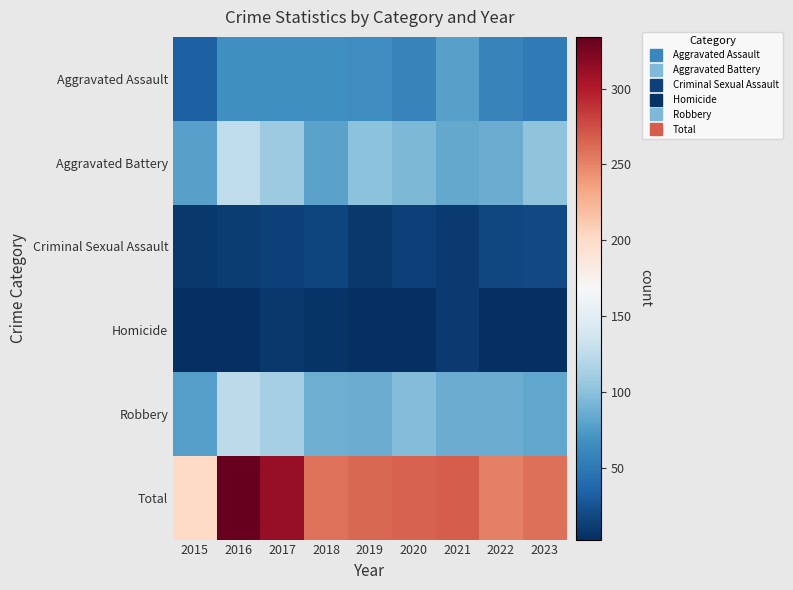

Which series has the widest spread of values?

Total